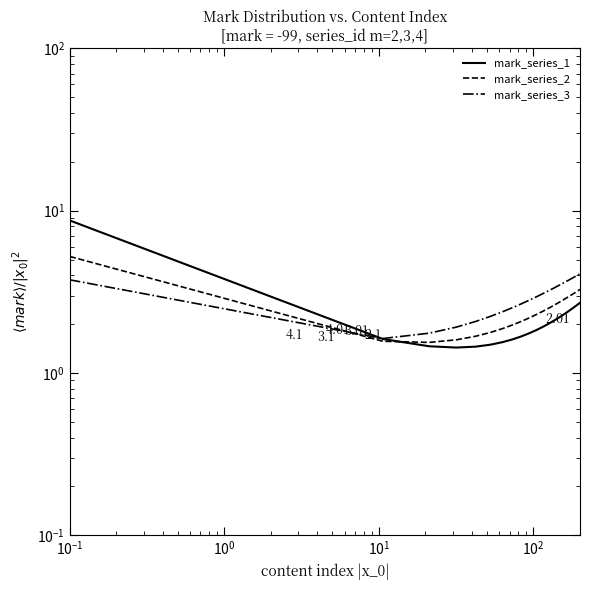

In mark_series_1, how many points are lower than both neighbors (excluding endpoints)?

1